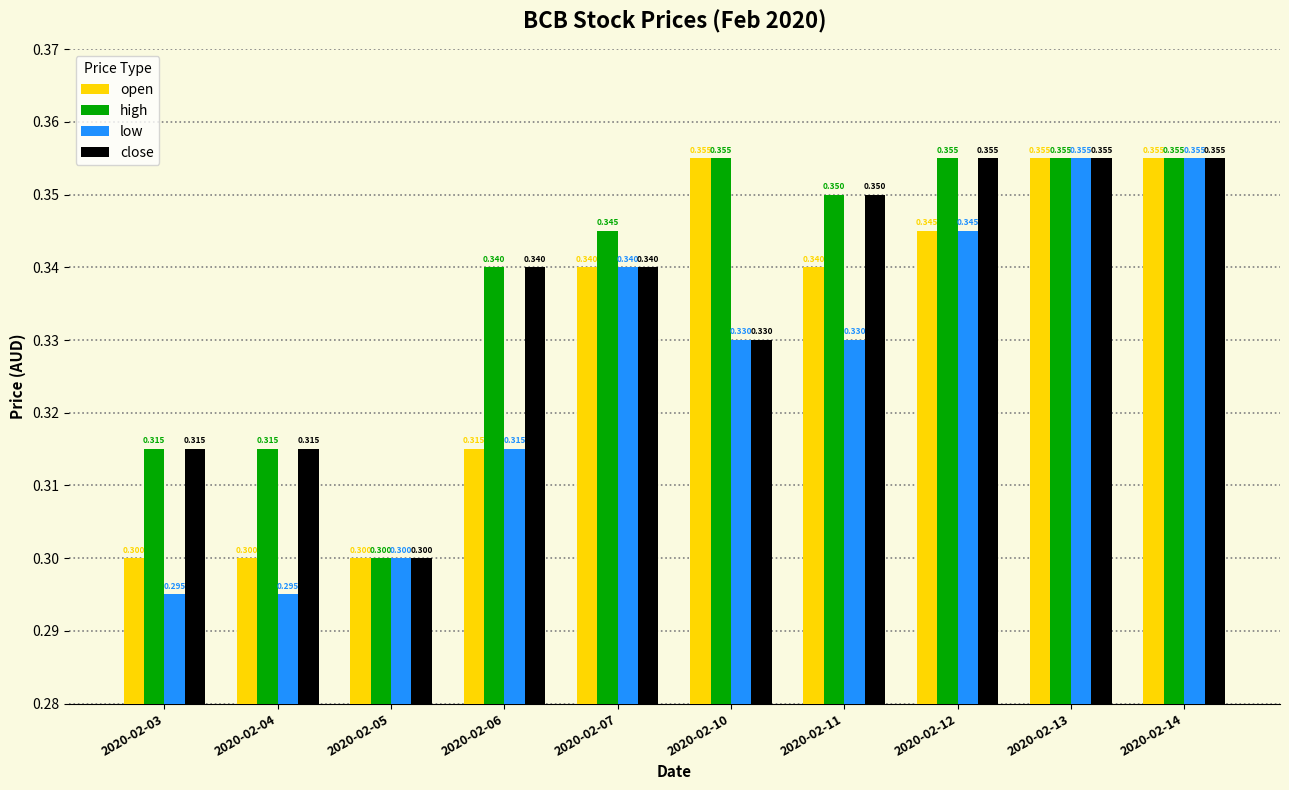

How many bars are there in total?

40